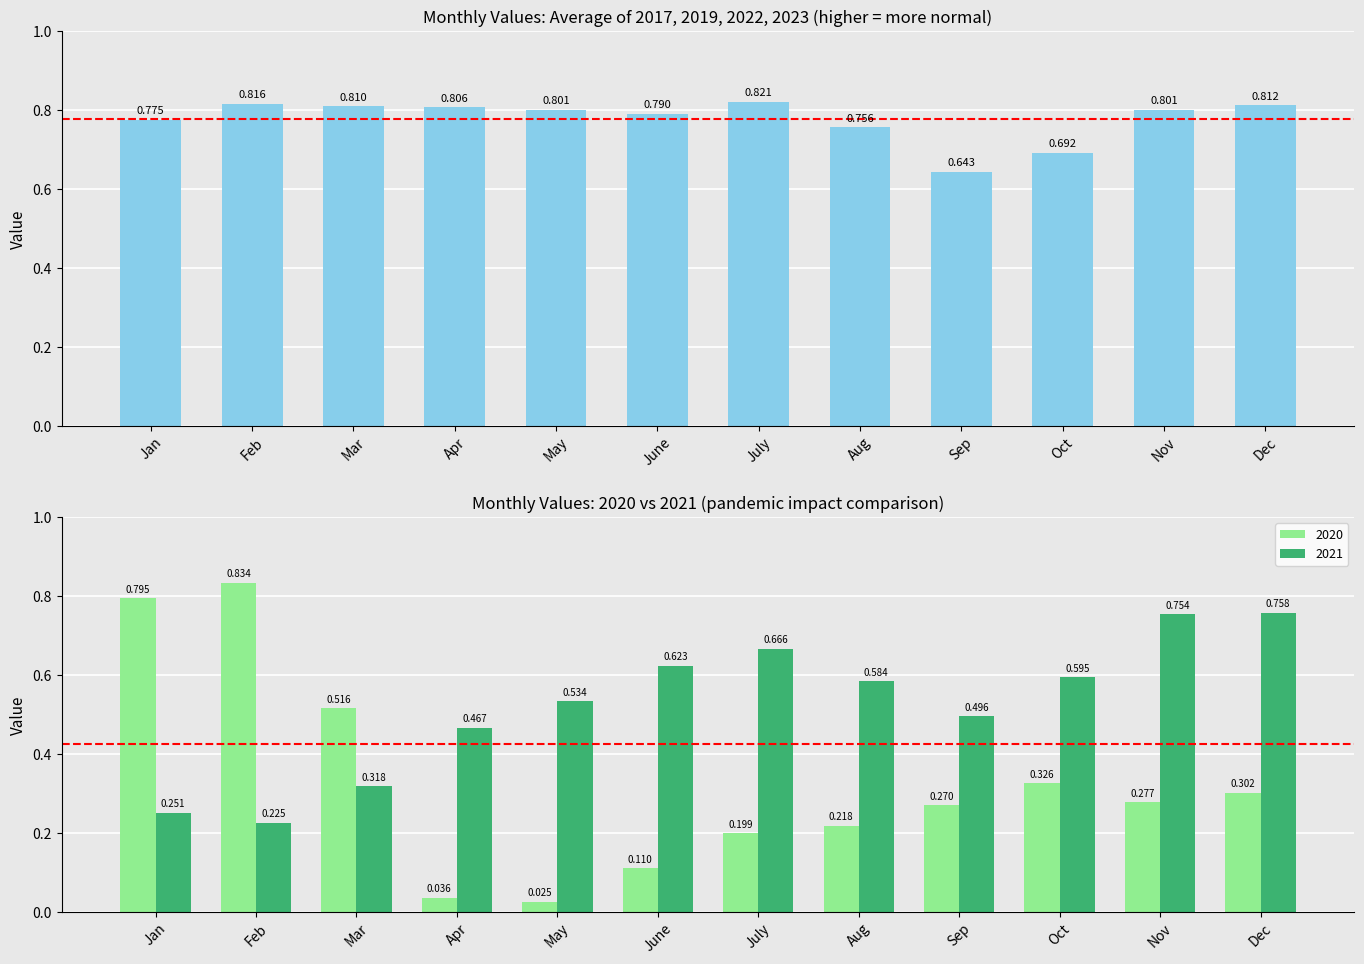

Does the chart contain any negative values?

No